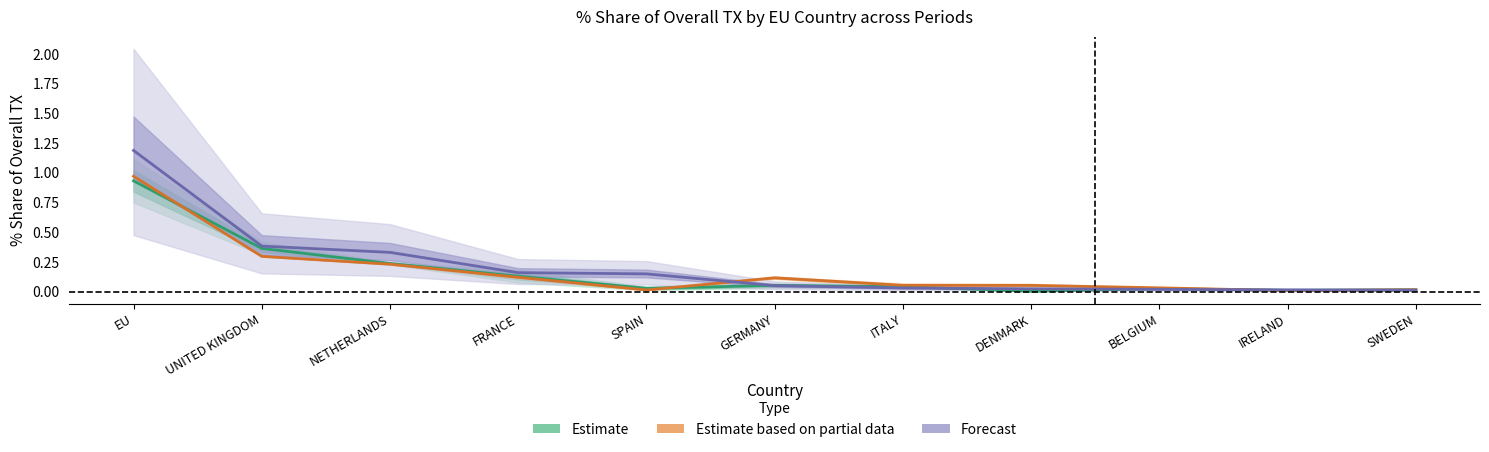

What is the average value of the Forecast series?

0.2